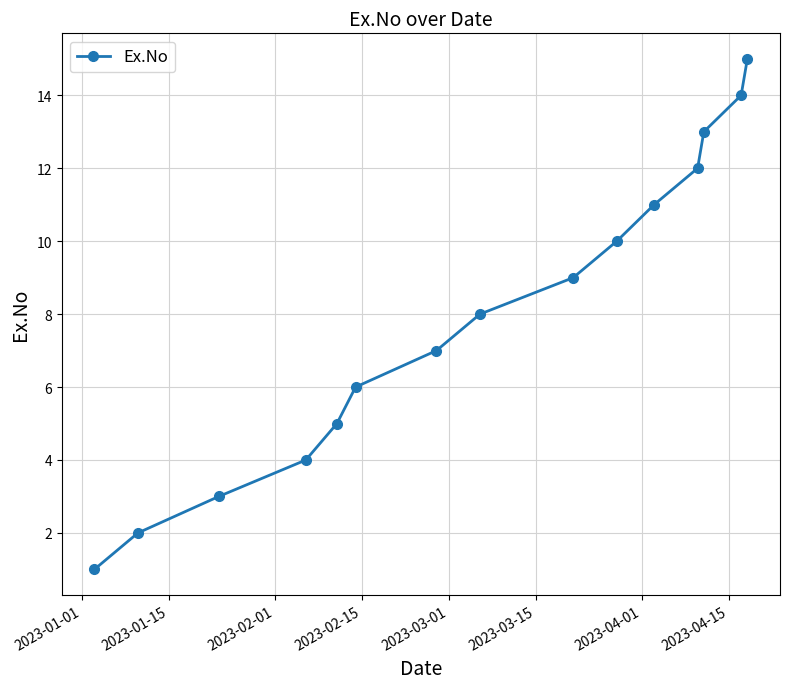

True or false: there are more than 0 points higher than both neighbors.

False